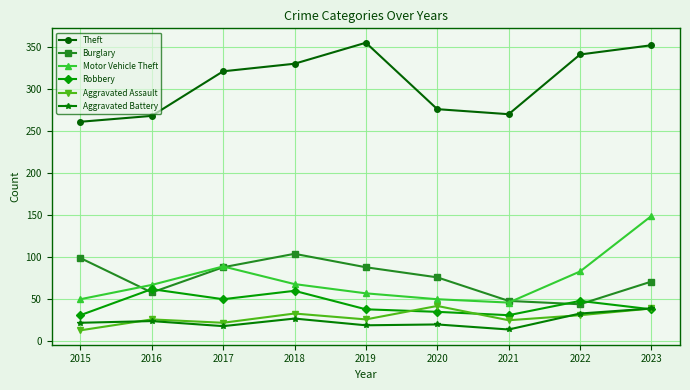

True or false: Motor Vehicle Theft and Theft intersect in this chart.

False